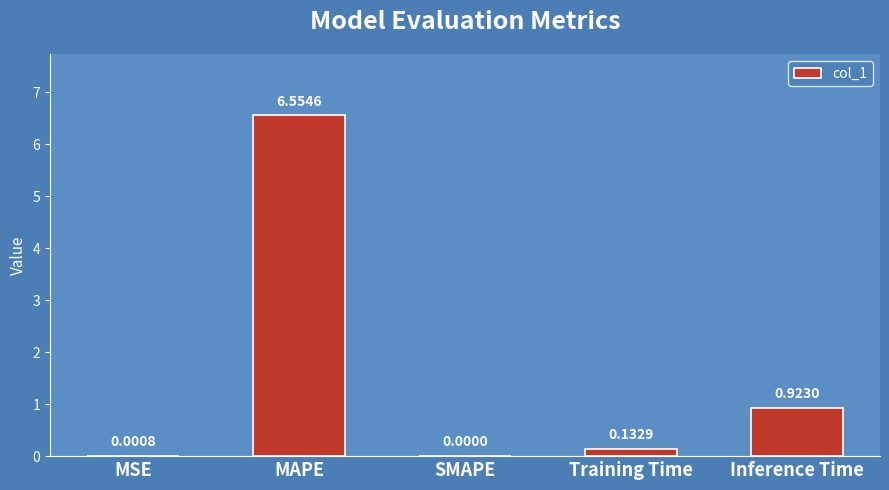

The chart shows a value of -3.1 at SMAPE. True or false?

False